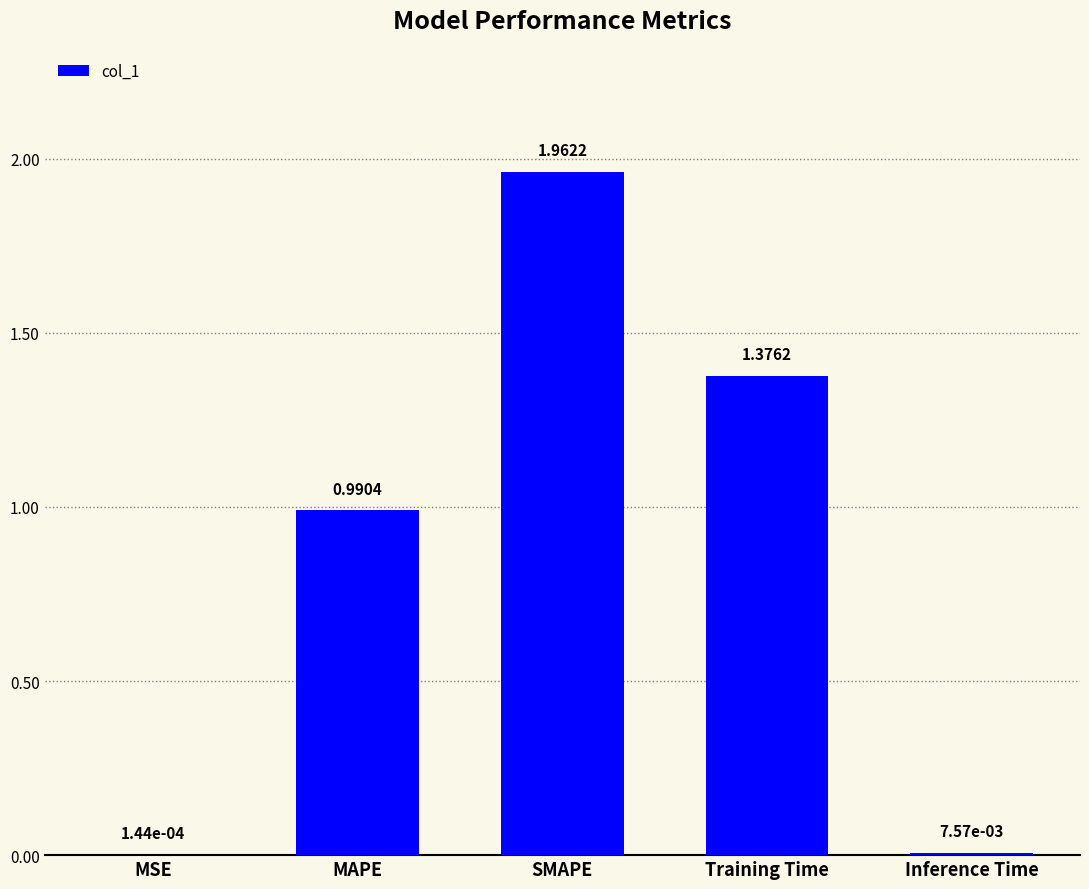

At which label is the value closest to 0?

MSE